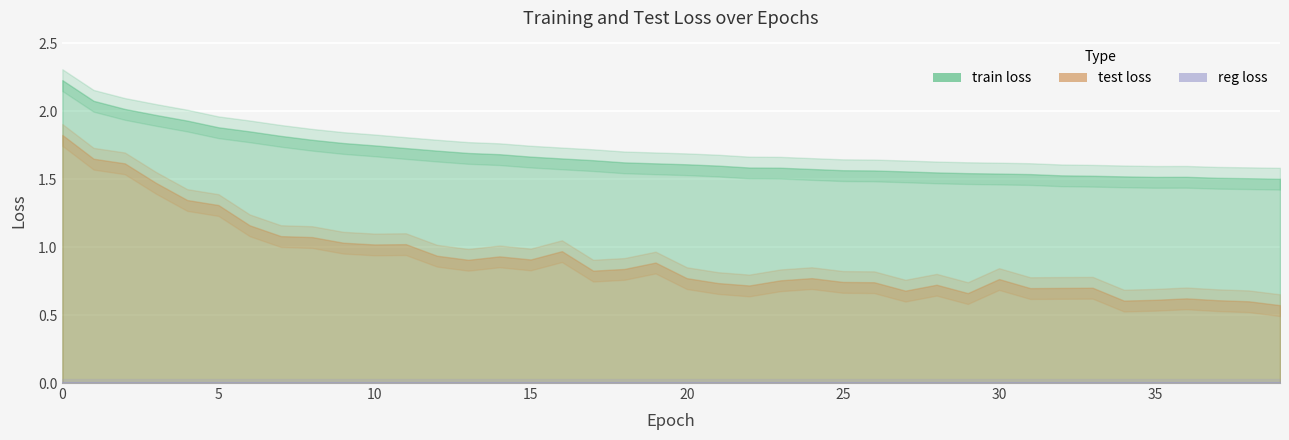

Where is the first local maximum for train loss?

36